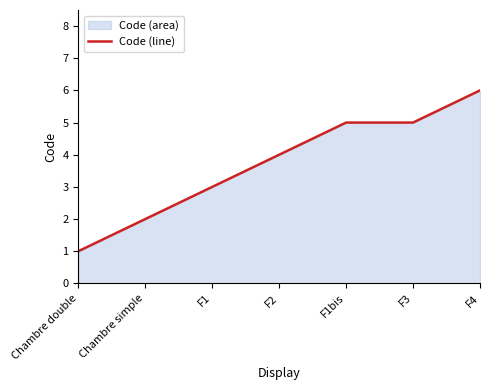

Where does the data first go above 4?

F1bis